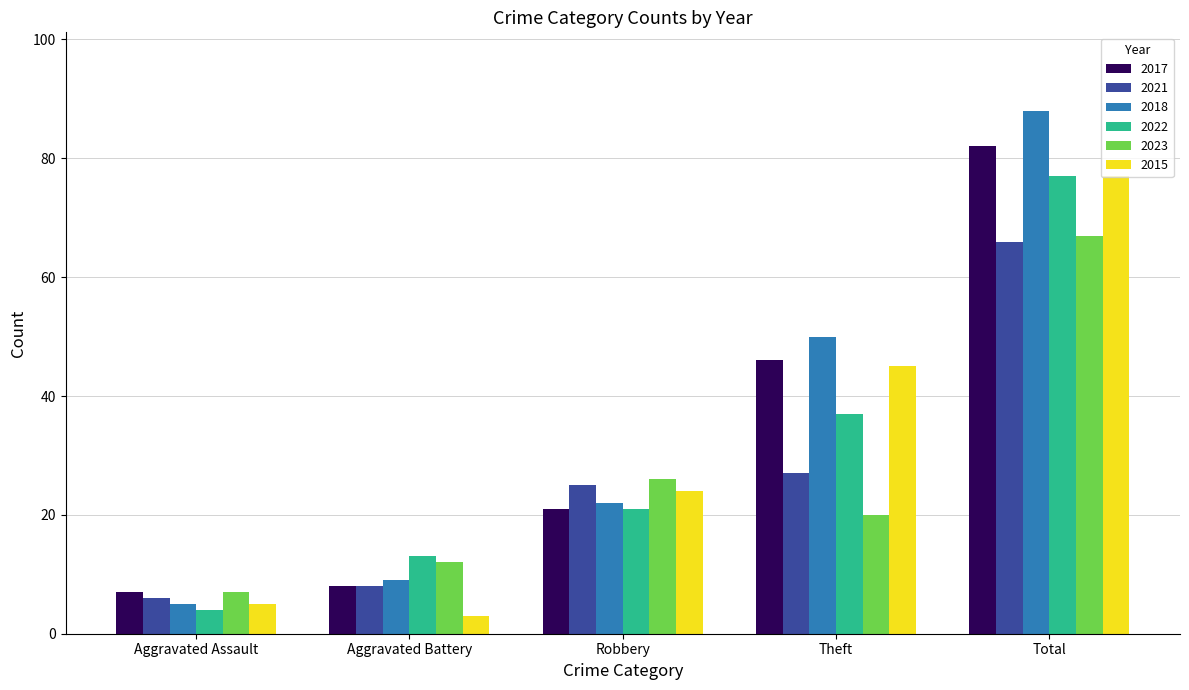

What is the minimum value shown in the chart?

3